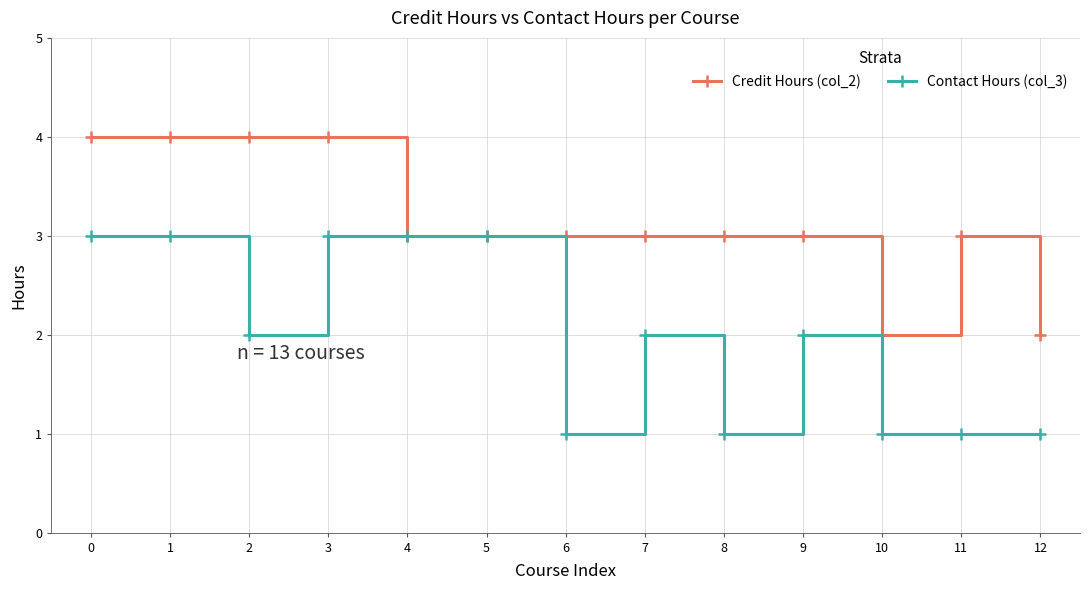

Rank the series by their average value, from highest to lowest.

Credit Hours (col_2), Contact Hours (col_3)